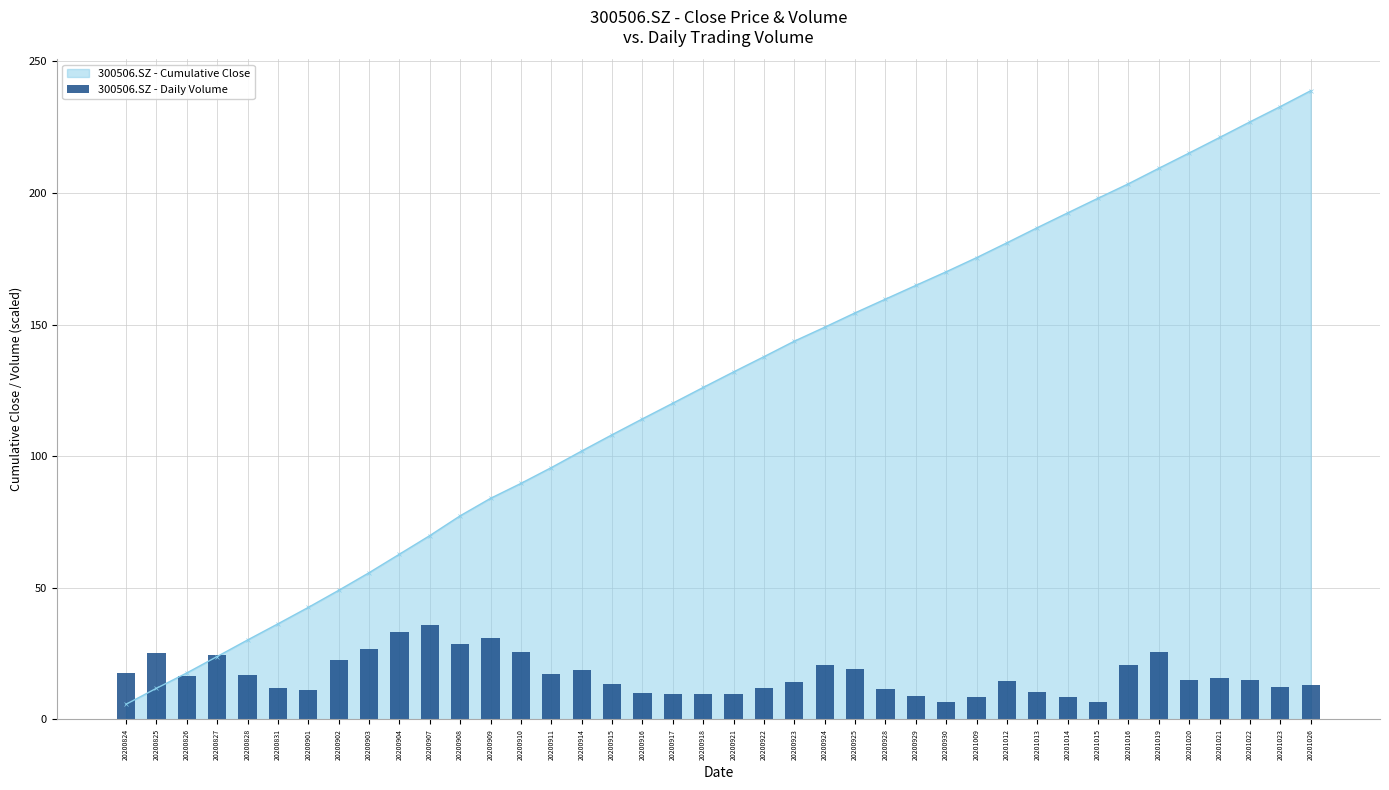

List the labels in order of 300506.SZ - Cumulative Close value, largest first.

20201026, 20201023, 20201022, 20201021, 20201020, 20201019, 20201016, 20201015, 20201014, 20201013, 20201012, 20201009, 20200930, 20200929, 20200928, 20200925, 20200924, 20200923, 20200922, 20200921, 20200918, 20200917, 20200916, 20200915, 20200914, 20200911, 20200910, 20200909, 20200908, 20200907, 20200904, 20200903, 20200902, 20200901, 20200831, 20200828, 20200827, 20200826, 20200825, 20200824